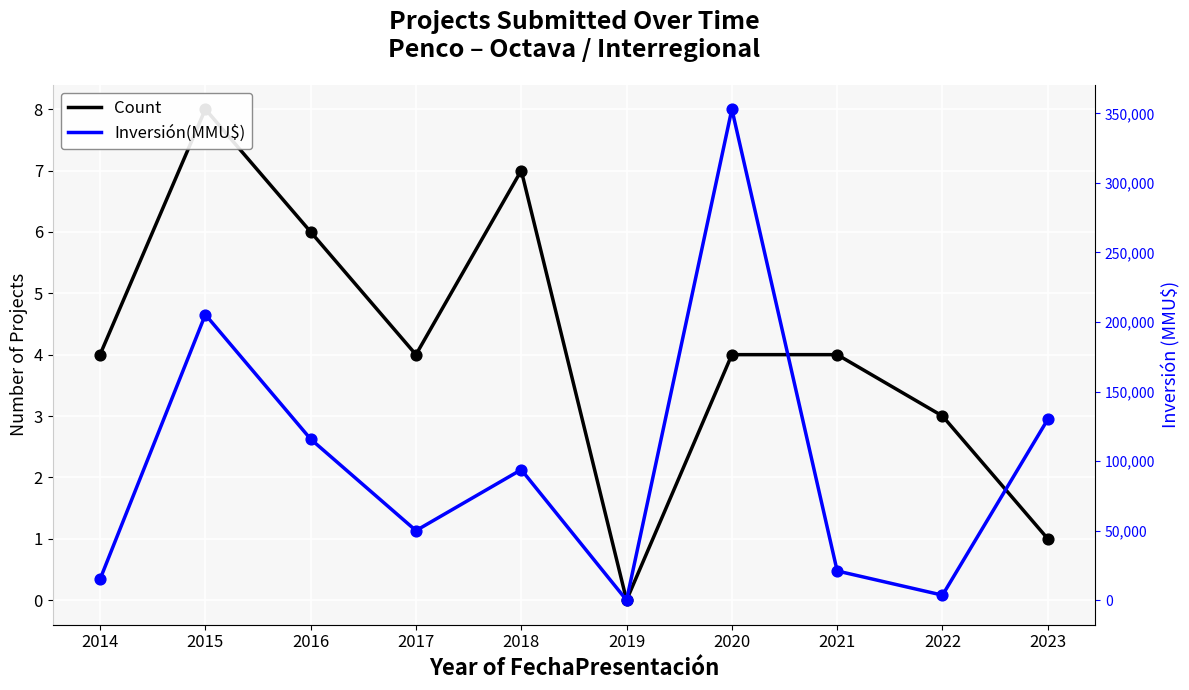

Which series has the largest Y range (max minus min)?

Inversión(MMU$)